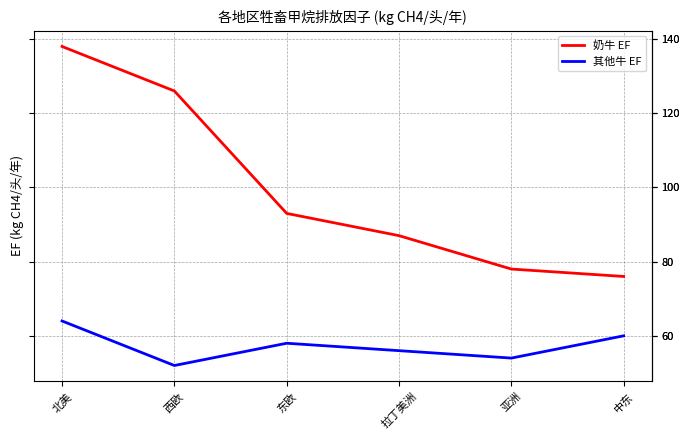

Reading right to left, what are all the values shown in this chart?

奶牛 EF: 中东=76	亚洲=78	拉丁美洲=87	东欧=93	西欧=126	北美=138
其他牛 EF: 中东=60	亚洲=54	拉丁美洲=56	东欧=58	西欧=52	北美=64